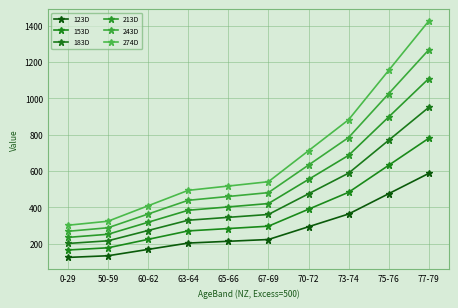

What is the average value of the 274D series?

675.9